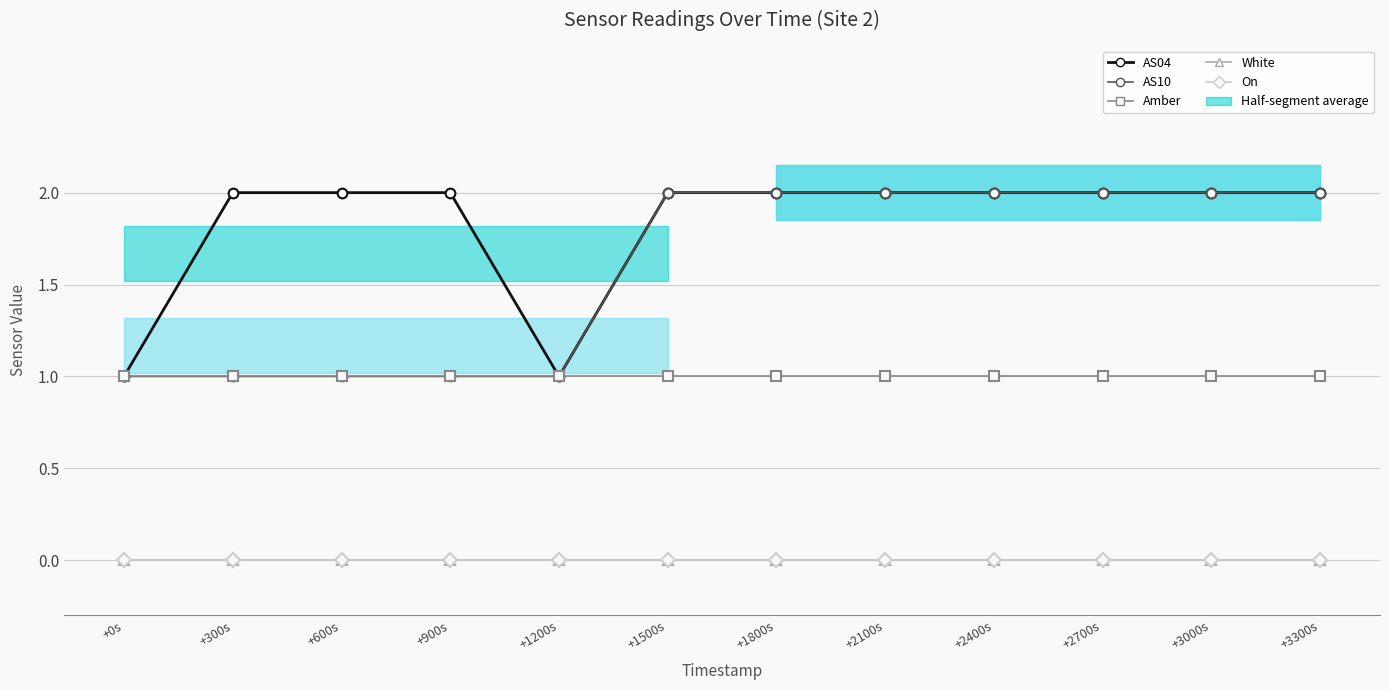

Rank the categories by AS04 value from lowest to highest.

+0s, +1200s, +300s, +600s, +900s, +1500s, +1800s, +2100s, +2400s, +2700s, +3000s, +3300s